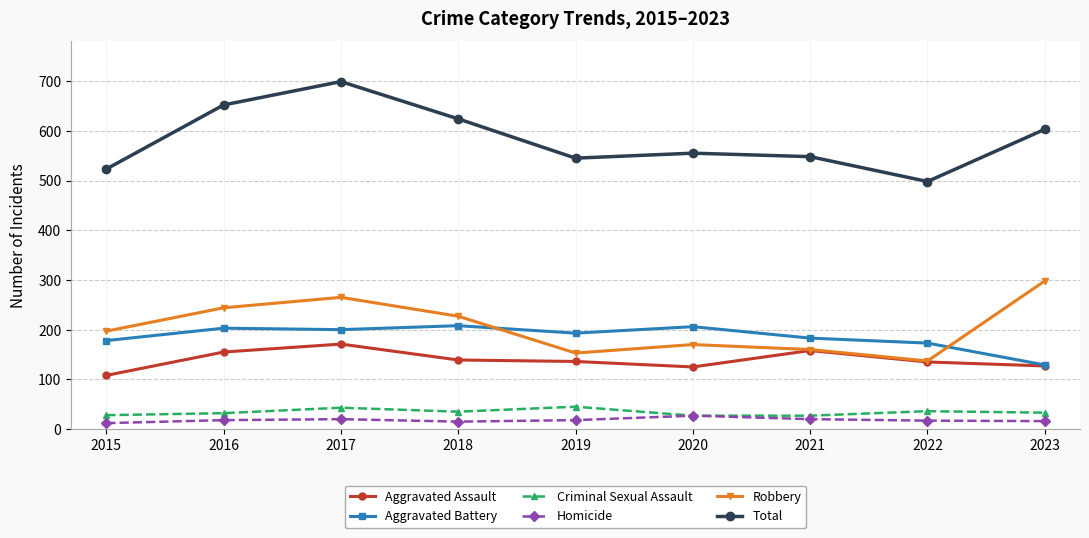

How many series are shown in this chart?

6